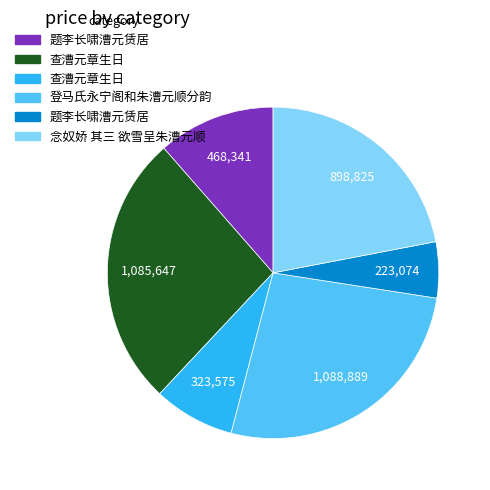

Is there any slice that represents more than half of the pie?

No